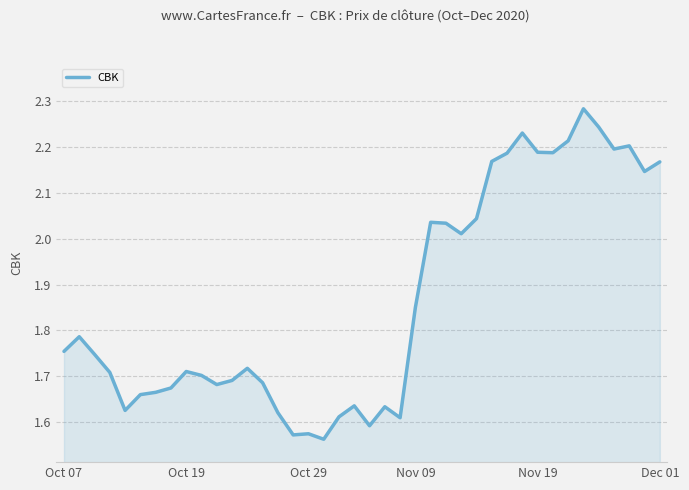

Rank the categories by value from lowest to highest.

17, 15, 16, 20, 22, 18, 14, Nov 19, 21, 19, Dec 01, 6, 7, 10, 13, 11, 9, Nov 09, 8, 12, Oct 29, Oct 07, Oct 19, 23, 26, 25, 24, 27, 38, 39, 28, 29, 32, 31, 36, 37, 33, 30, 35, 34